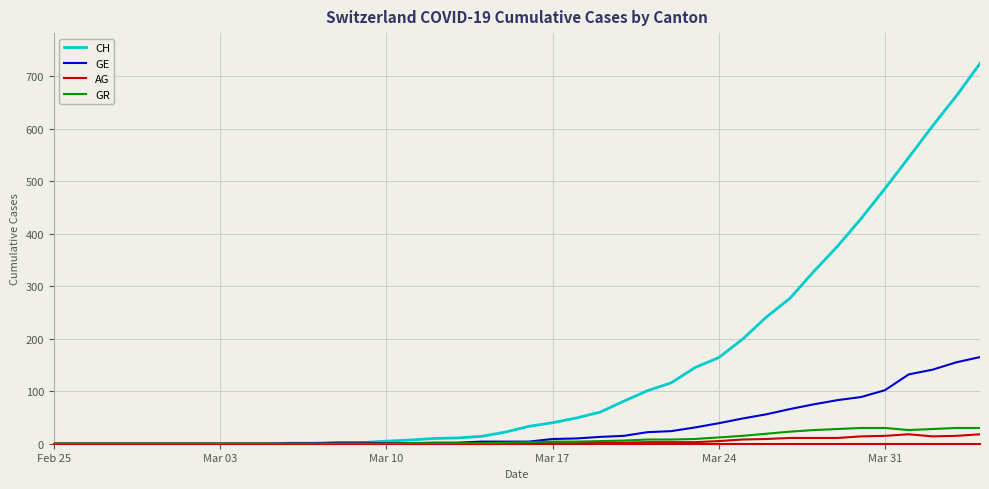

Which series has the largest total across all categories?

CH